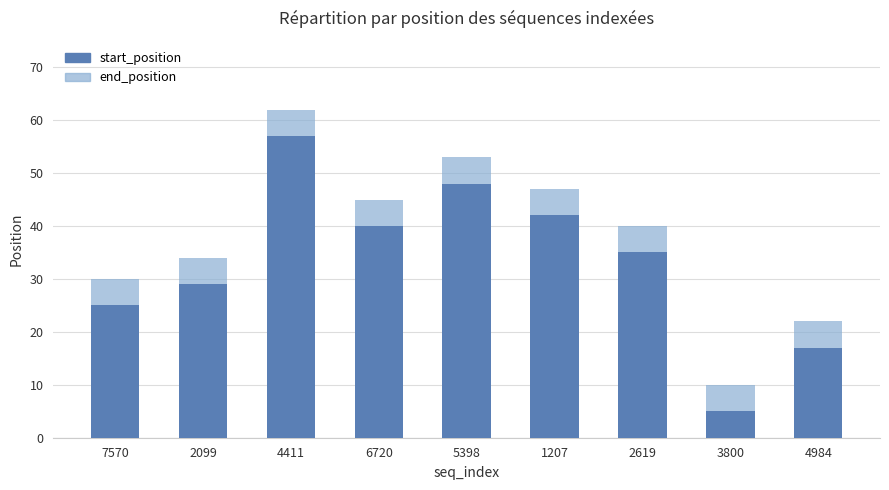

Reading right to left, what are all the values shown in this chart?

start_position: 17	5	35	42	48	40	57	29	25
end_position: 22	10	40	47	53	45	62	34	30